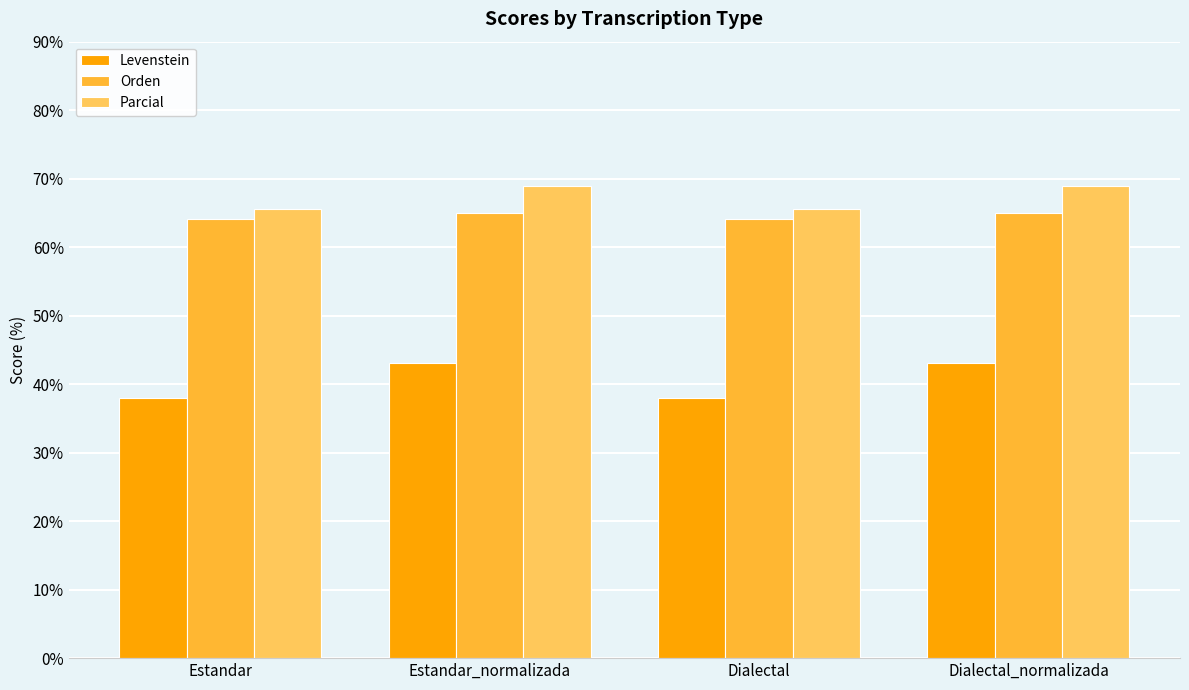

Reading left to right, list all the values displayed in this chart.

Levenstein: Estandar=38.0	Estandar_normalizada=43.1	Dialectal=38.0	Dialectal_normalizada=43.1
Orden: Estandar=64.1	Estandar_normalizada=64.9	Dialectal=64.1	Dialectal_normalizada=64.9
Parcial: Estandar=65.6	Estandar_normalizada=69.0	Dialectal=65.6	Dialectal_normalizada=69.0